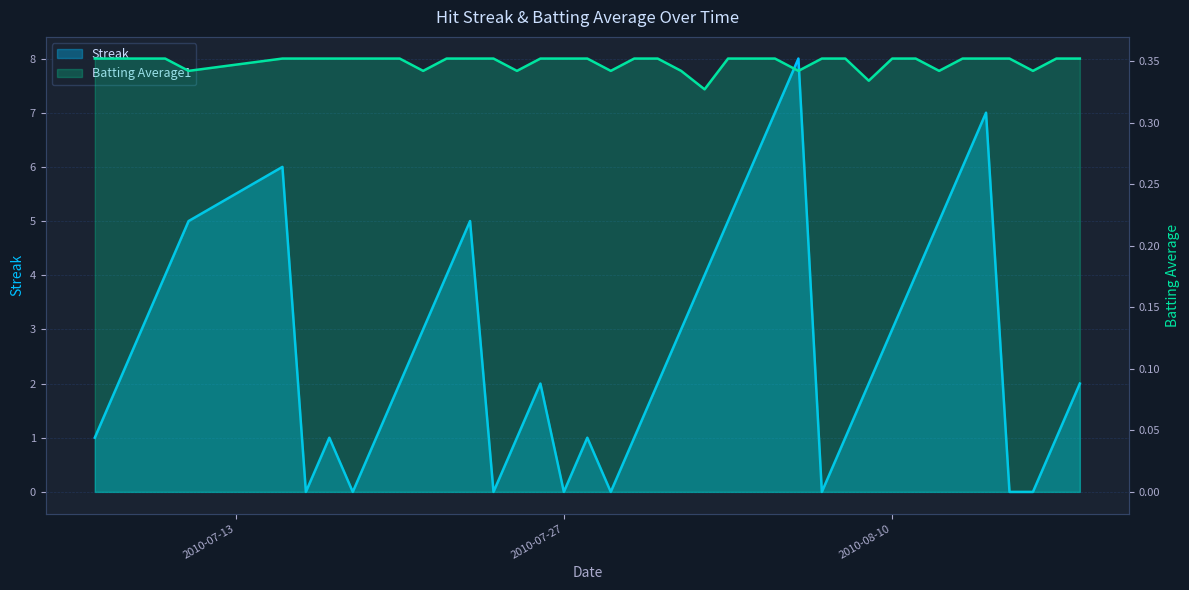

Which has a higher value, 2010-08-14 or 2010-08-11?

2010-08-14